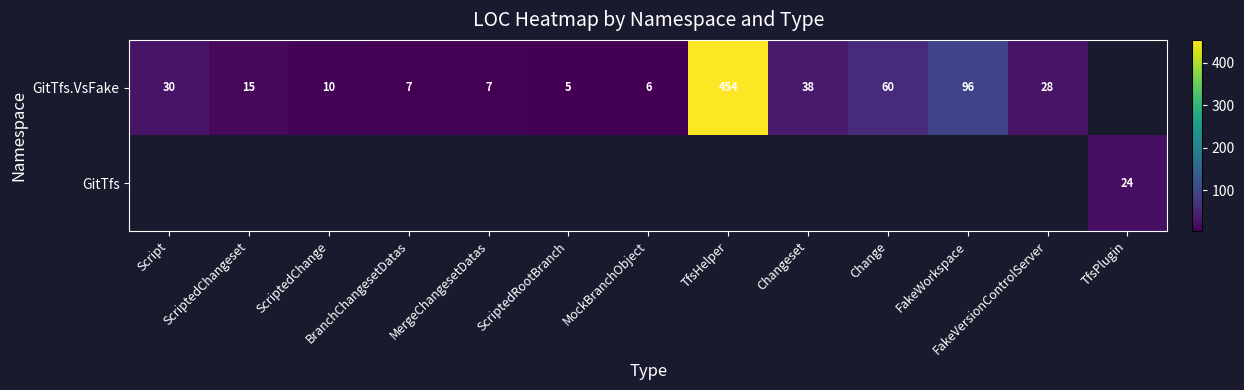

The GitTfs.VsFake series shows 1.9 at ScriptedRootBranch. True or false?

False